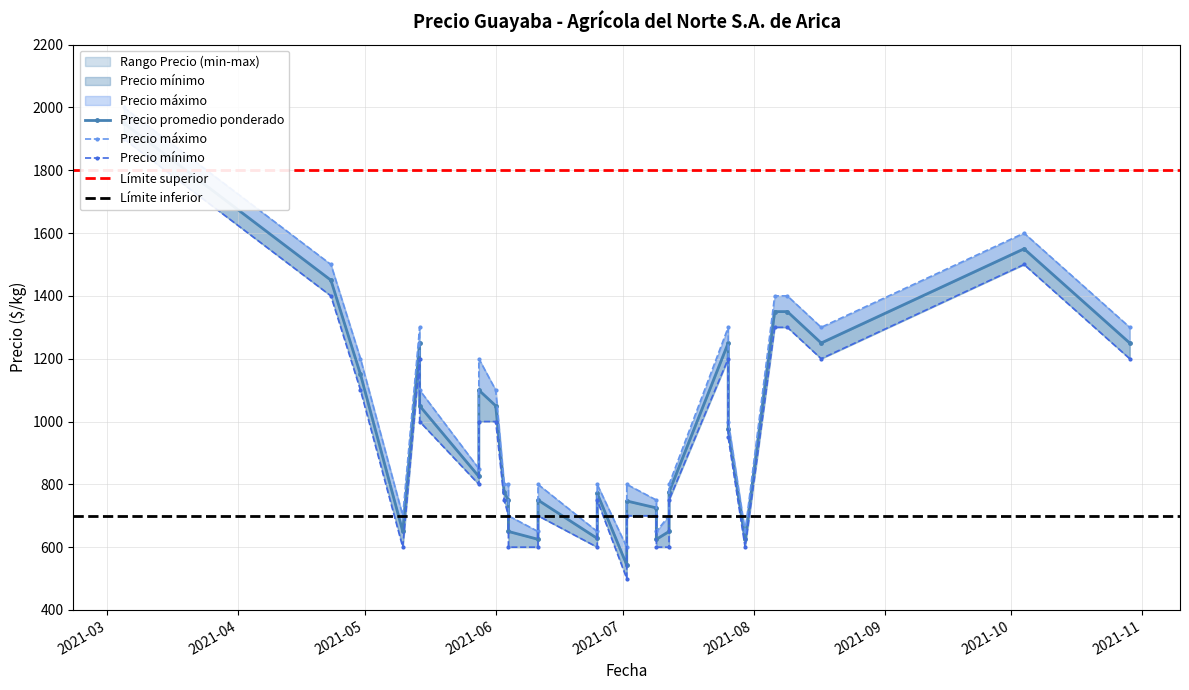

How many interior local peaks does the Precio mínimo series have?

8